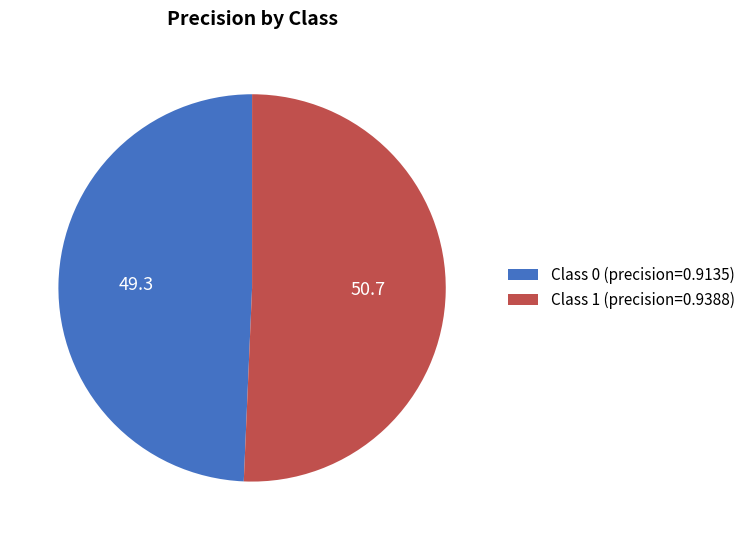

What is the majority slice?

Class 1 (precision=0.9388)